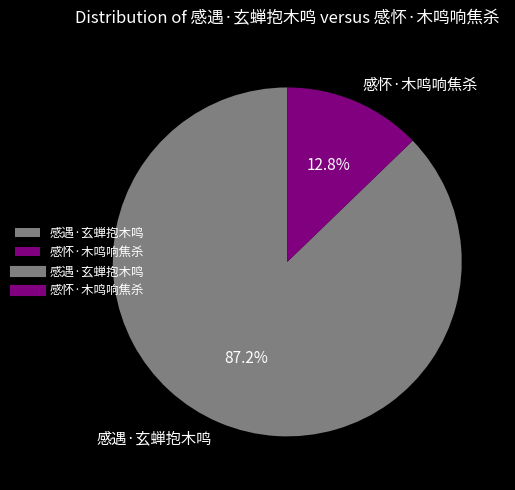

Is 感怀·木鸣响焦杀 the majority of the pie?

No